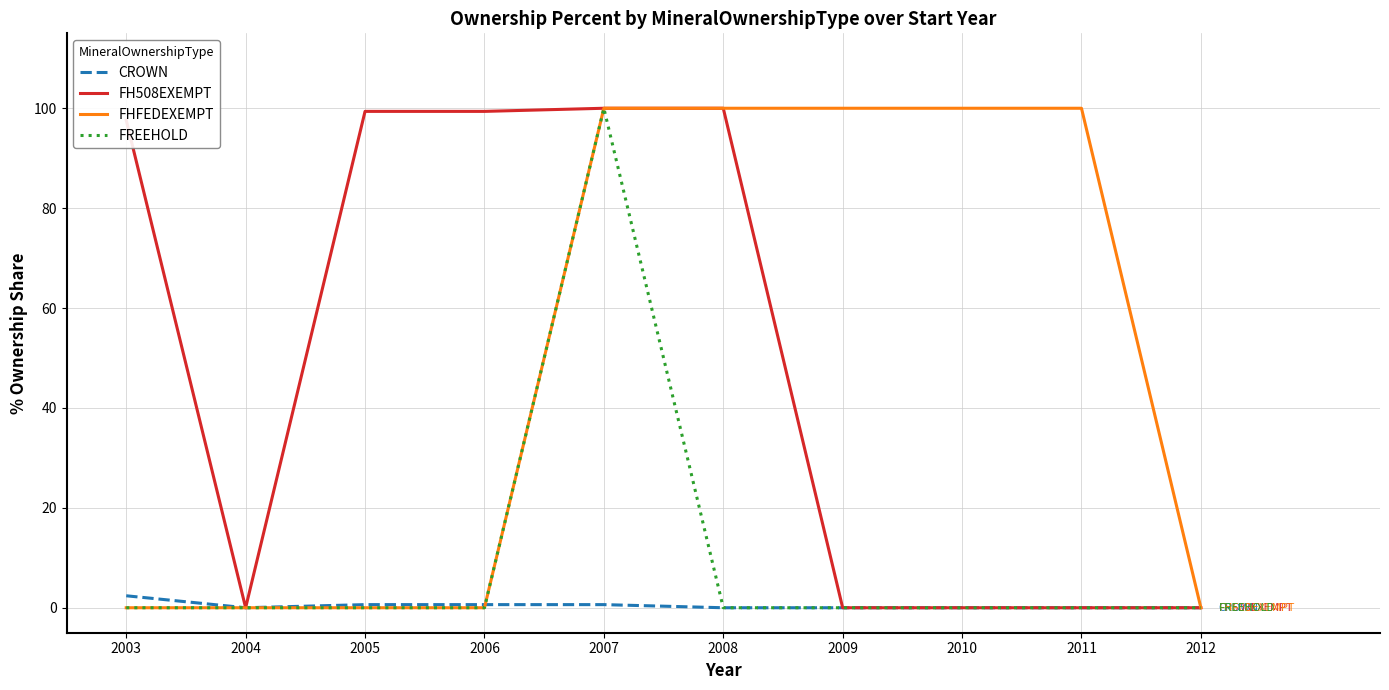

Is it true that FH508EXEMPT equals 99.4 at 2005?

True